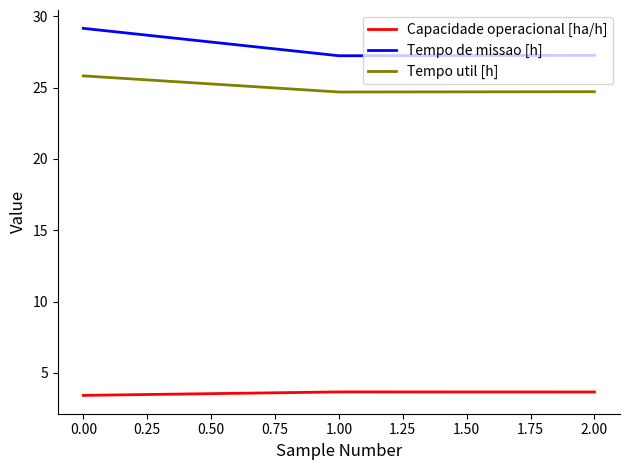

At 0.00, list the series in order from largest to smallest.

Tempo de missao [h], Tempo util [h], Capacidade operacional [ha/h]